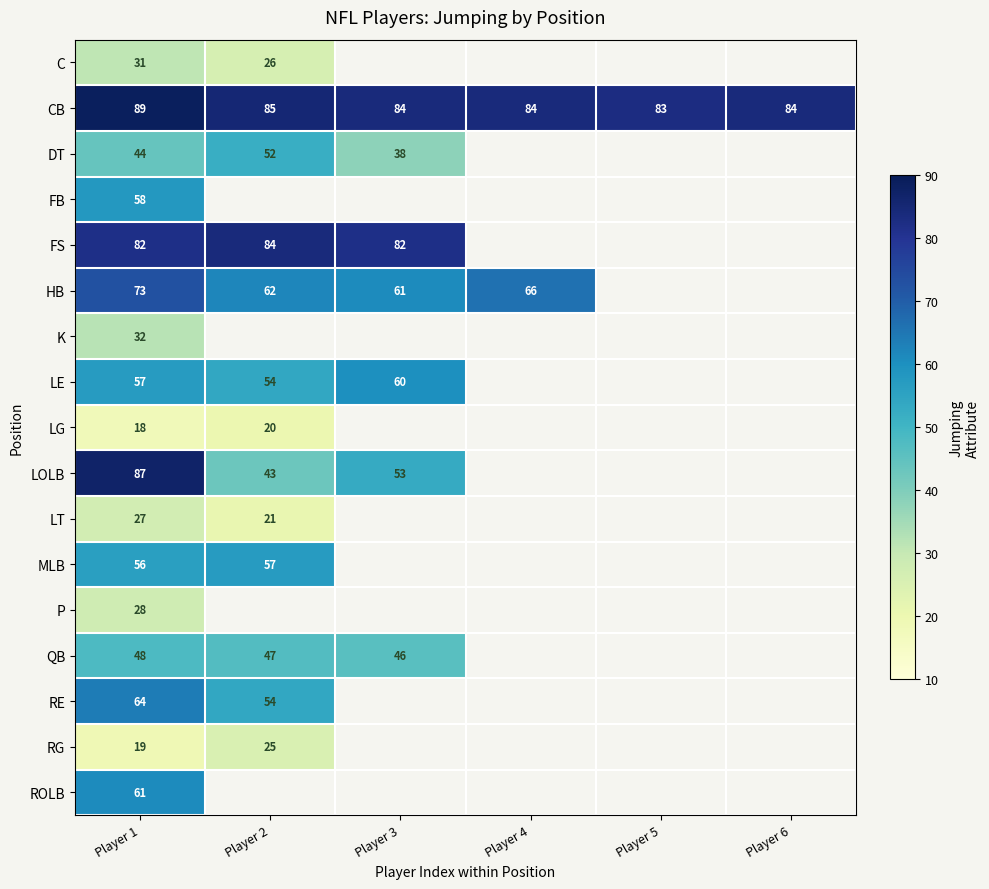

What is the difference between the highest and lowest values at Player 1?

71